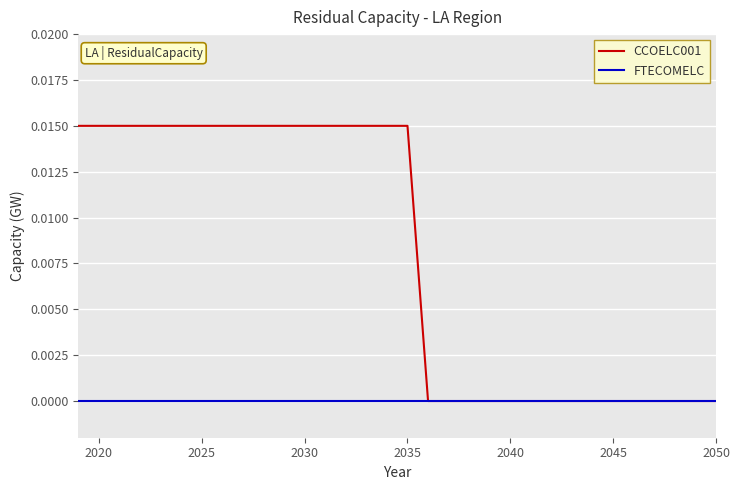

Which series has the largest total across all categories?

CCOELC001